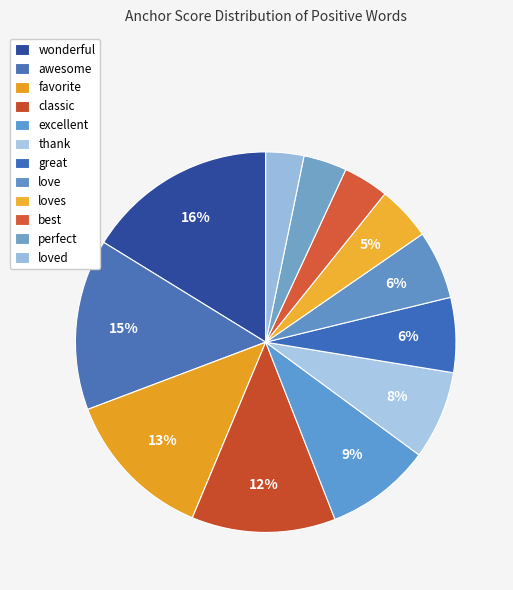

How many segments does this pie chart have?

12